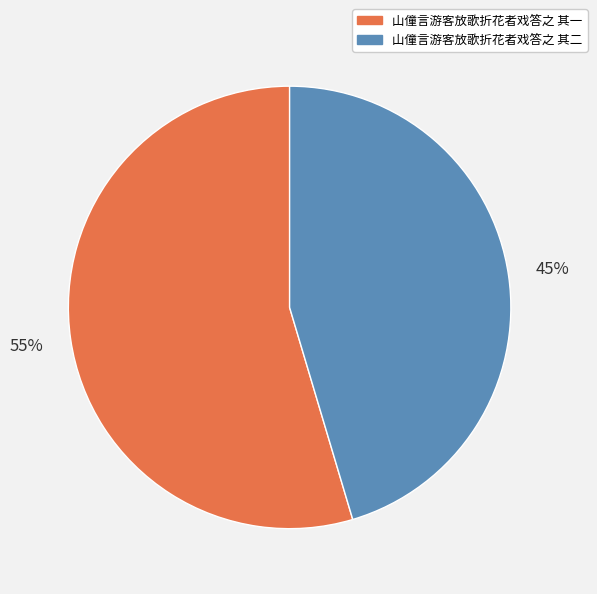

Does any single category account for the majority?

Yes